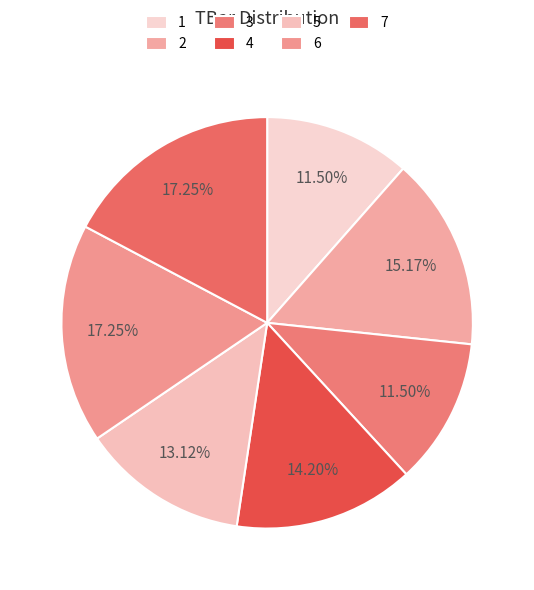

To the nearest percent, what is the average slice percentage?

14%